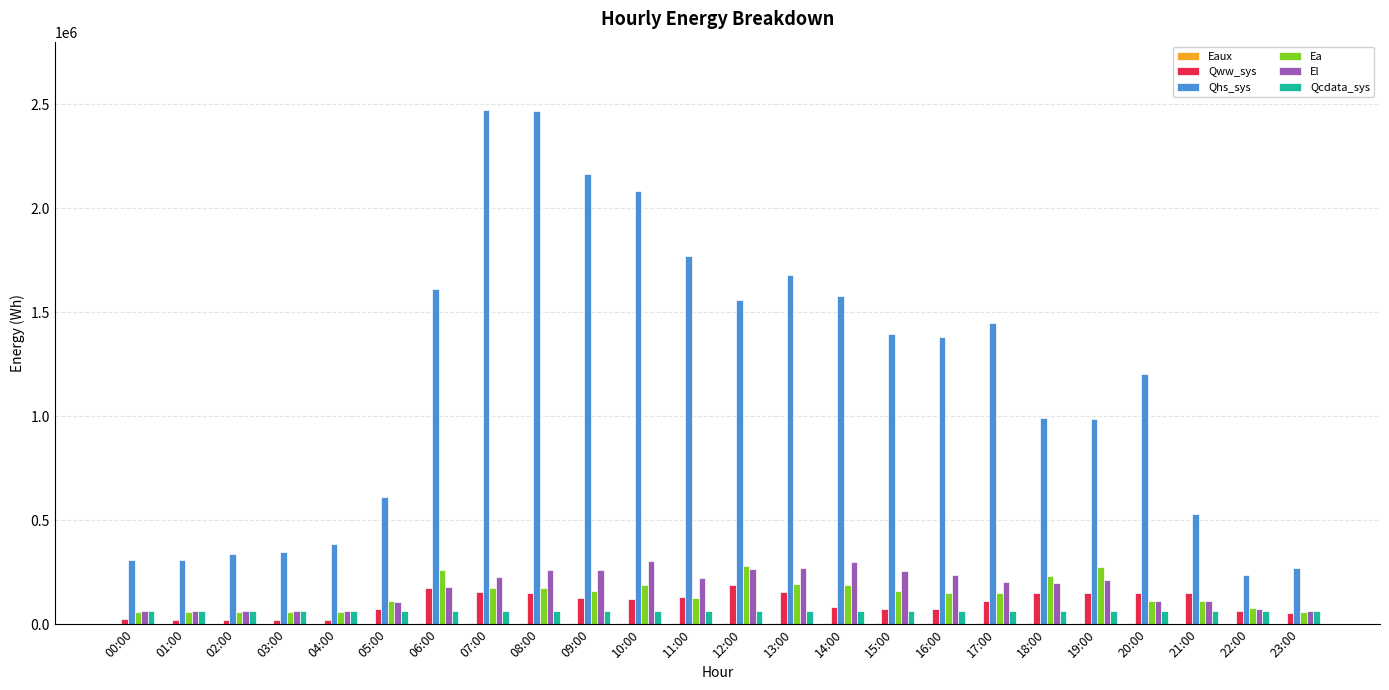

What is the total value across all series at 06:00?

2293386.4